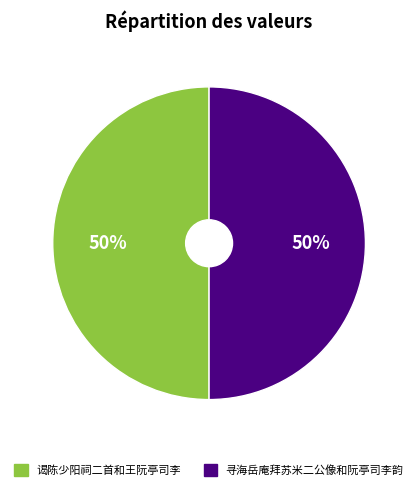

Count the number of slices in the pie.

2